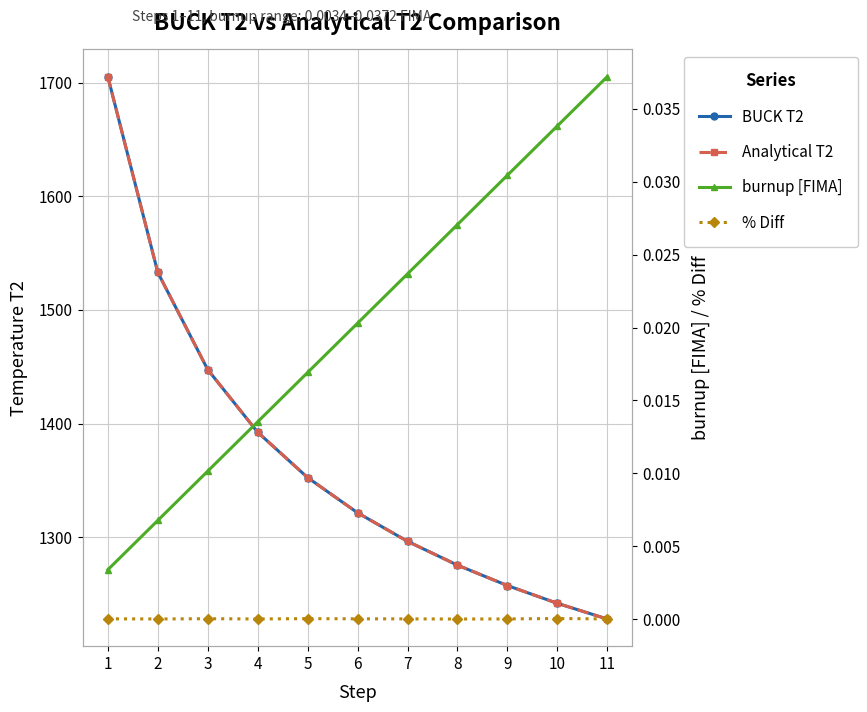

How many lines are shown in the chart?

4